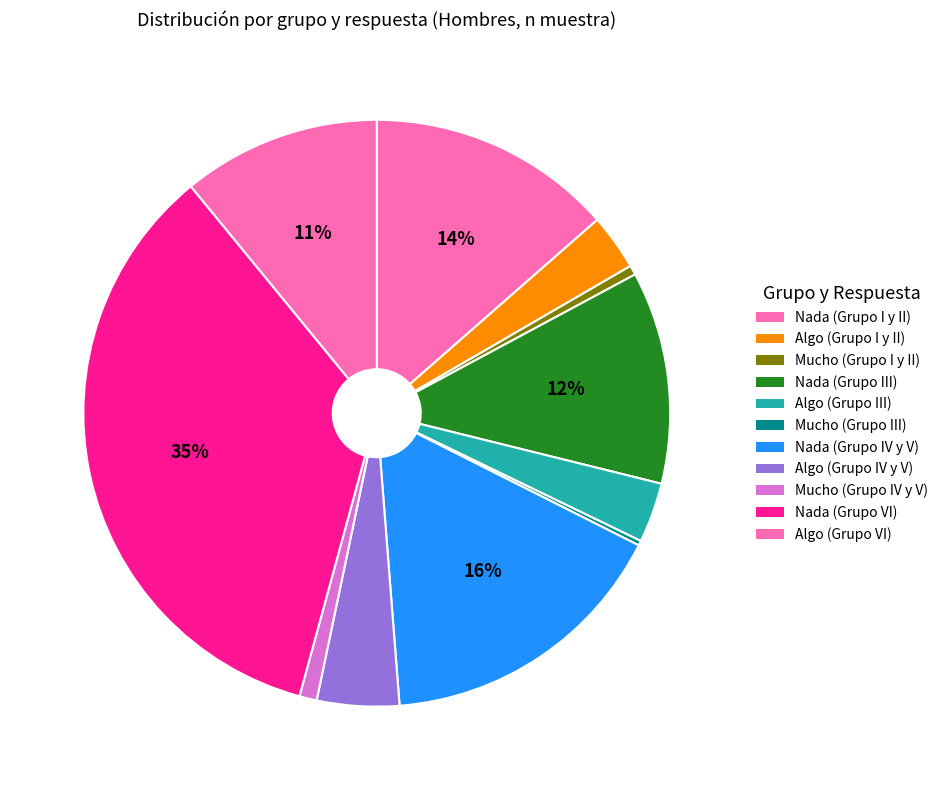

True or false: Nada (Grupo IV y V) accounts for 27% of the total.

False